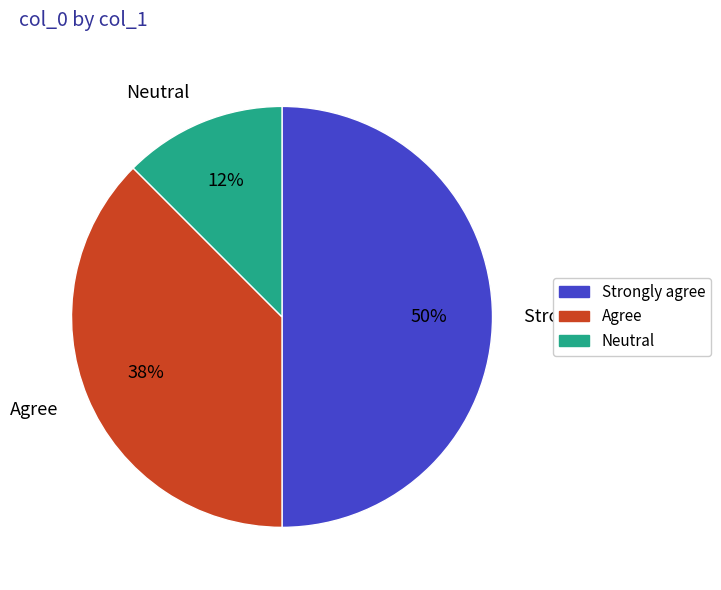

Is Agree the majority of the pie?

No